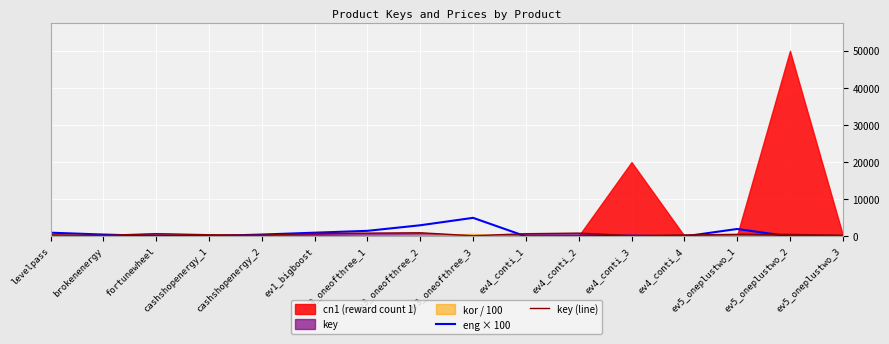

How many lines are shown in the chart?

2